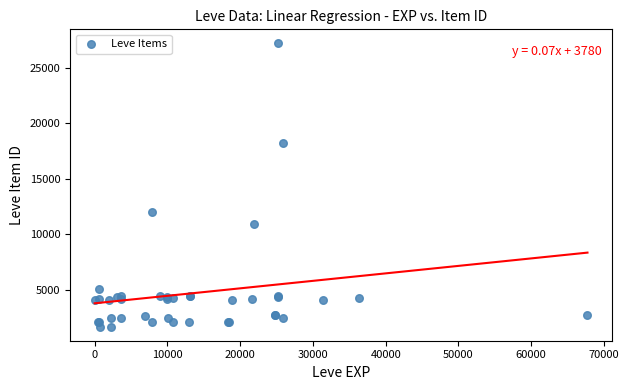

What Y value in the scatter plot is closest to 14448?

12018